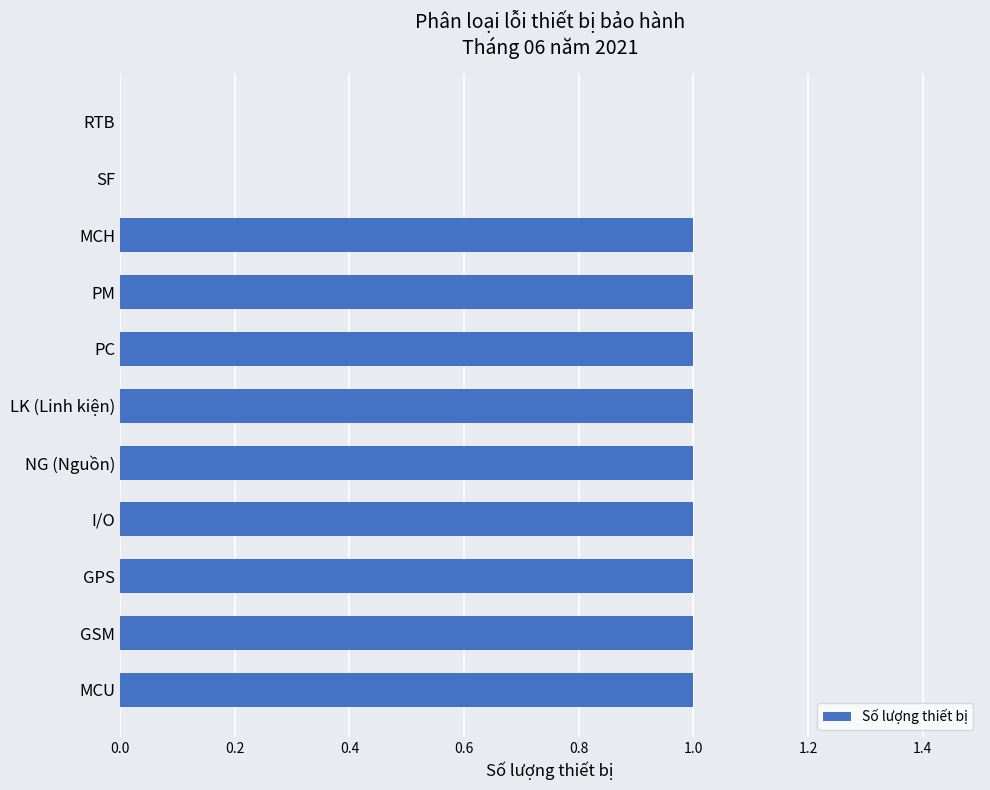

What is the ratio of the value at MCU to the value at MCH?

1.0